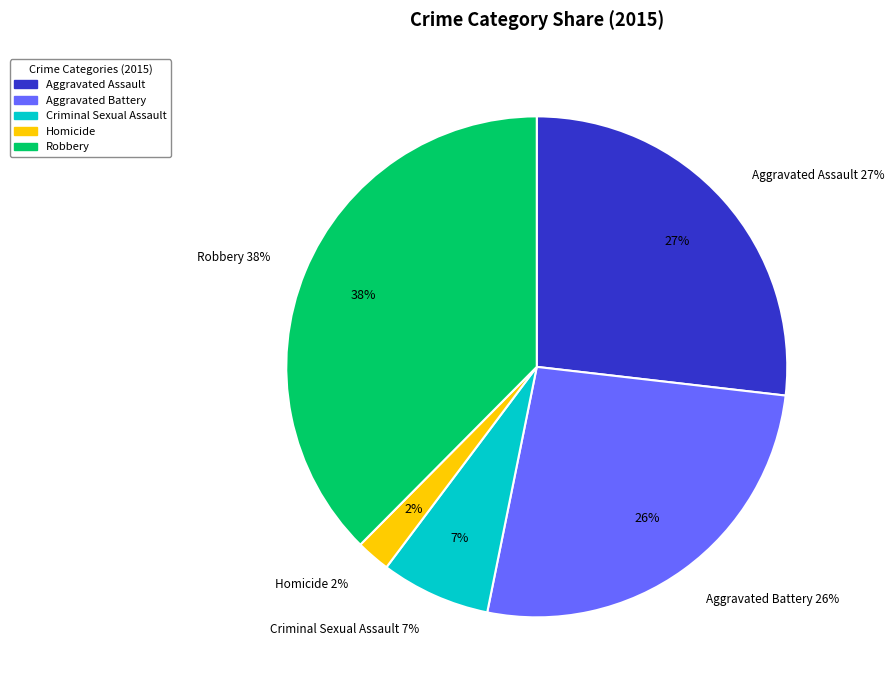

Rank the categories by value from highest to lowest.

Robbery, Aggravated Assault, Aggravated Battery, Criminal Sexual Assault, Homicide